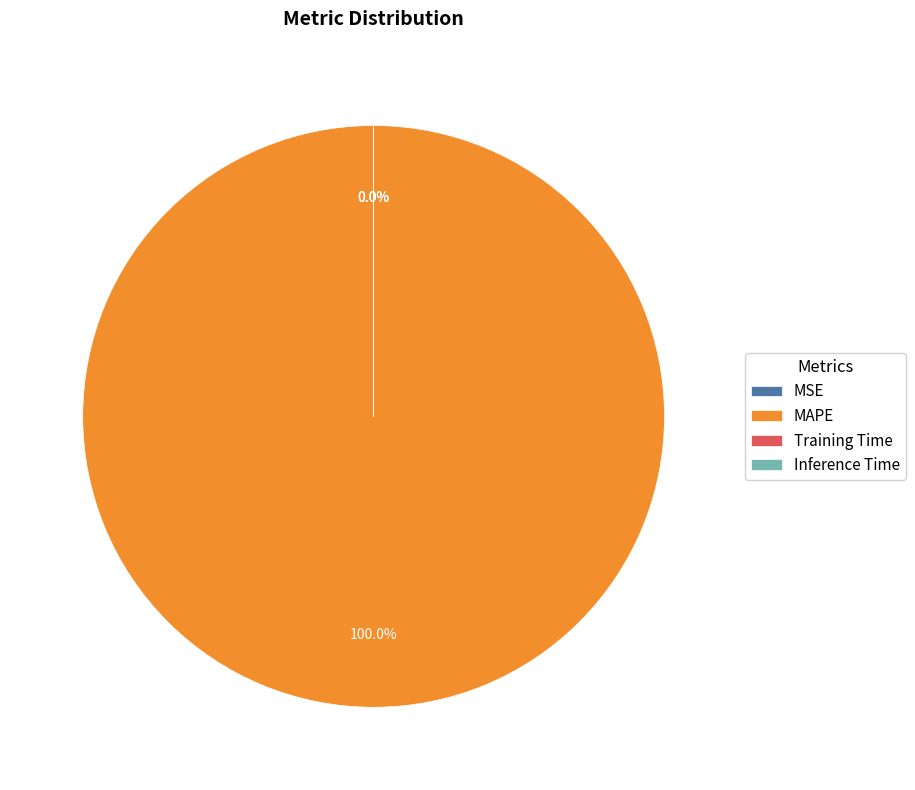

How many slices are in this pie chart?

4